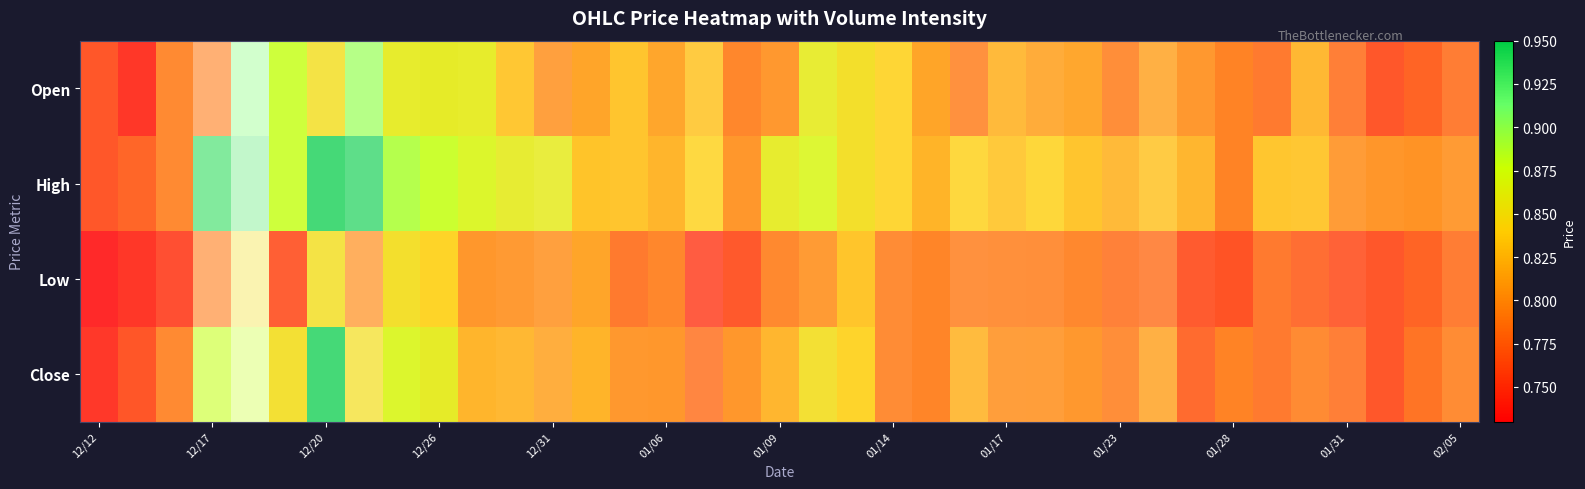

Reading right to left, extract all data points from this chart.

Open: 0.8	0.8	0.8	0.8	0.8	0.8	0.8	0.8	0.8	0.8	0.8	0.8	0.8	0.8	0.8	0.8	0.8	0.9	0.8	0.8	0.8	0.8	0.8	0.8	0.8	0.8	0.9	0.9	0.9	0.9	0.8	0.9	0.9	0.8	0.8	0.7	0.8
High: 0.8	0.8	0.8	0.8	0.8	0.8	0.8	0.8	0.8	0.8	0.8	0.8	0.8	0.8	0.8	0.8	0.8	0.9	0.9	0.8	0.8	0.8	0.8	0.8	0.9	0.9	0.9	0.9	0.9	0.9	0.9	0.9	0.9	0.9	0.8	0.8	0.8
Low: 0.8	0.8	0.8	0.8	0.8	0.8	0.8	0.8	0.8	0.8	0.8	0.8	0.8	0.8	0.8	0.8	0.8	0.8	0.8	0.8	0.8	0.8	0.8	0.8	0.8	0.8	0.8	0.8	0.8	0.8	0.8	0.8	0.8	0.8	0.8	0.7	0.7
Close: 0.8	0.8	0.8	0.8	0.8	0.8	0.8	0.8	0.8	0.8	0.8	0.8	0.8	0.8	0.8	0.8	0.8	0.8	0.8	0.8	0.8	0.8	0.8	0.8	0.8	0.8	0.8	0.9	0.9	0.8	0.9	0.8	0.9	0.9	0.8	0.8	0.7